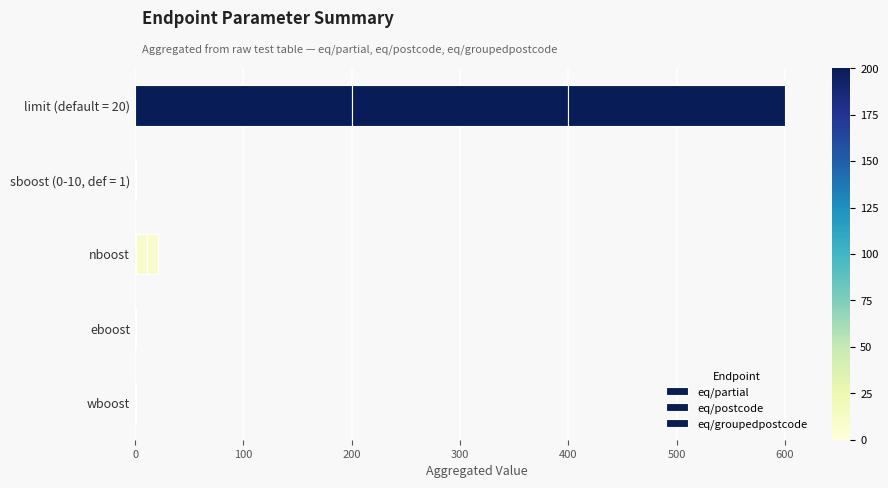

How many series are shown in this chart?

3